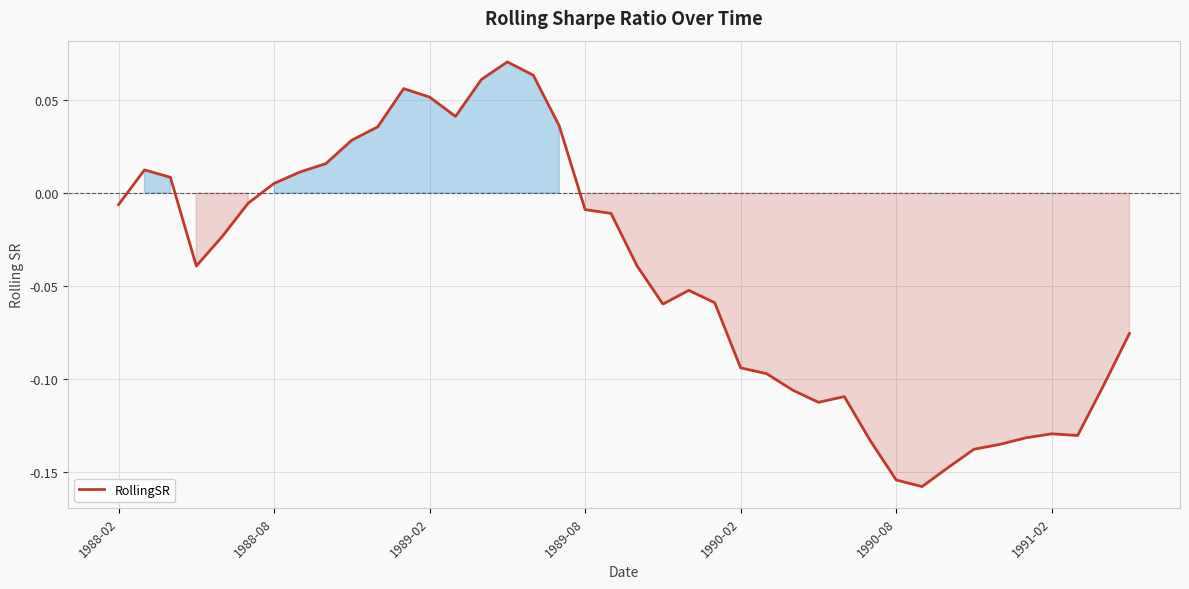

What is the value of the 13th point from the left?

0.1